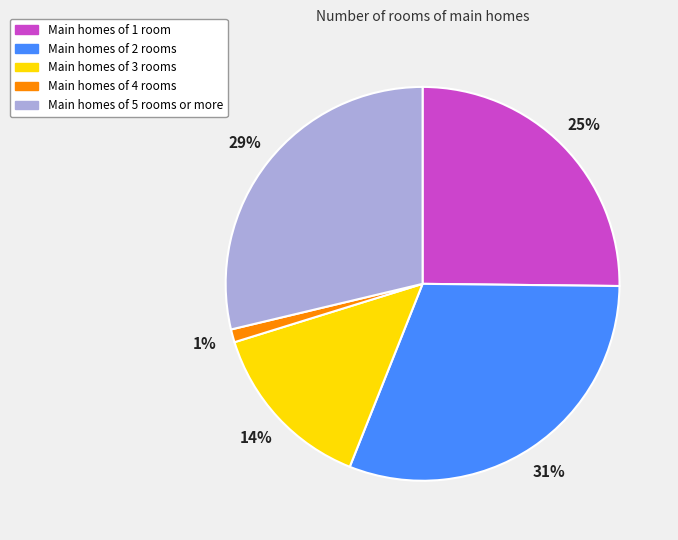

Is there a majority slice in this chart?

No